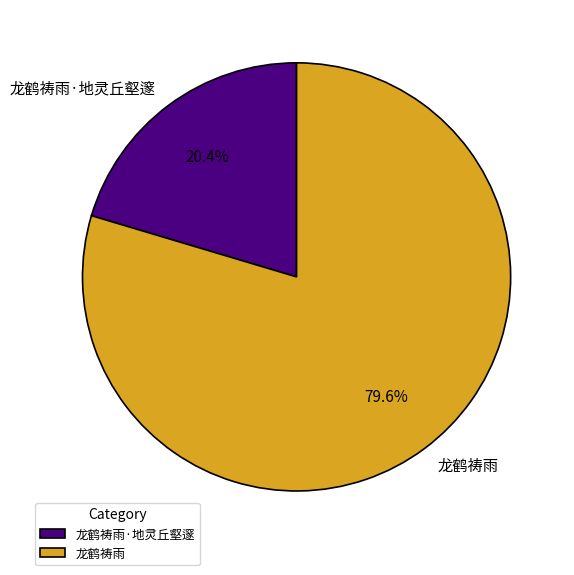

Which slice is the largest?

龙鹤祷雨